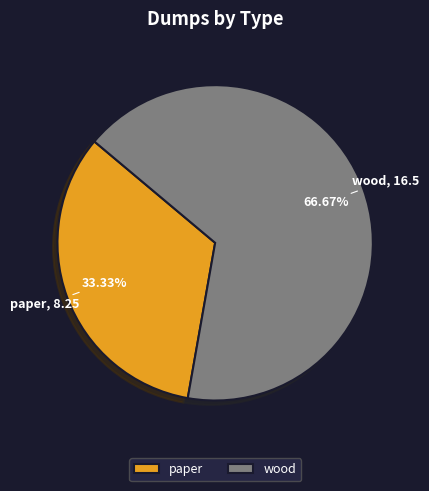

How many slices are in this pie chart?

2